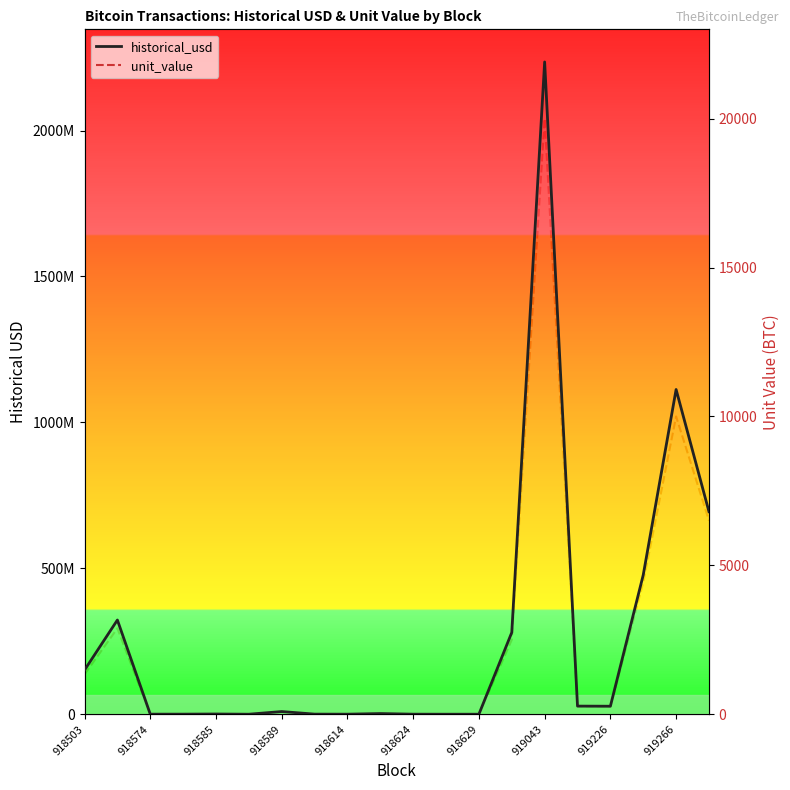

How many categories are shown in the chart?

20